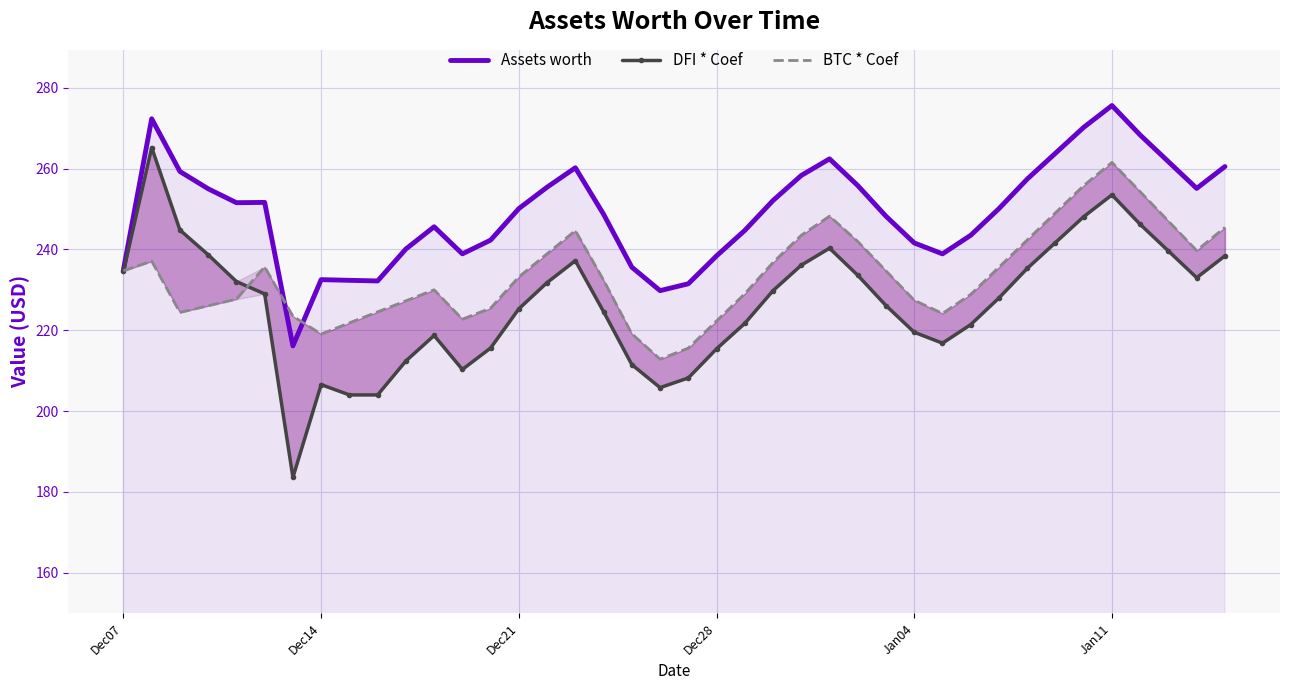

At which label does Assets worth reach its peak?

Jan11